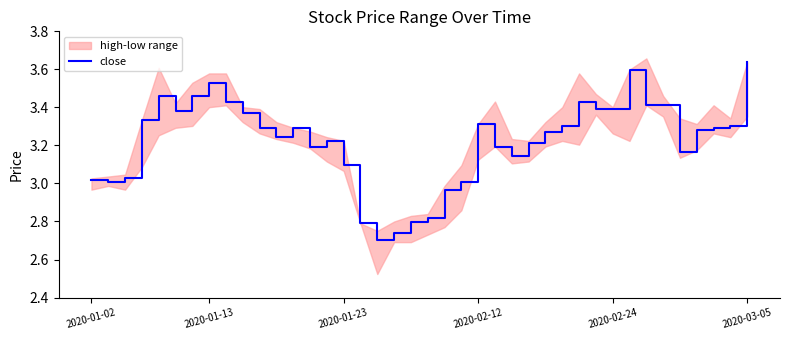

What is the difference between the maximum and second lowest values?

0.9